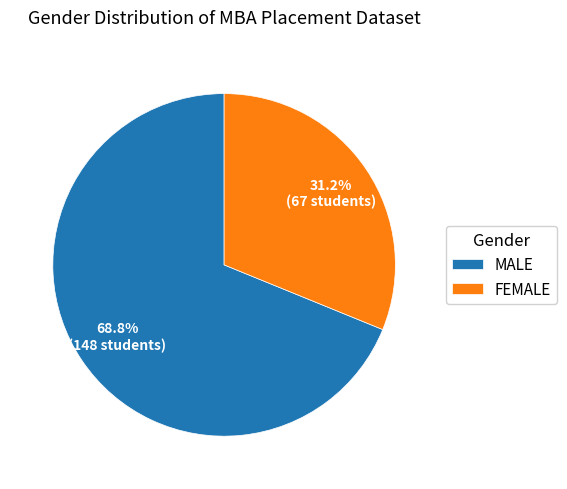

How much of the chart is everything except MALE?

31.2%